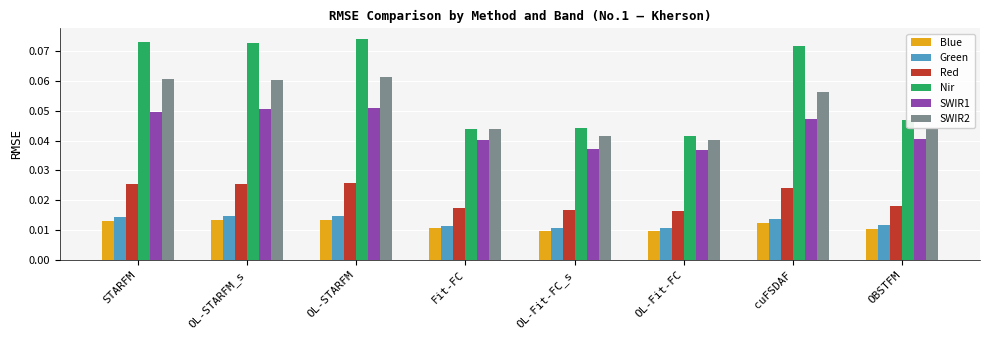

Which label corresponds to the largest value in the chart?

OL-STARFM